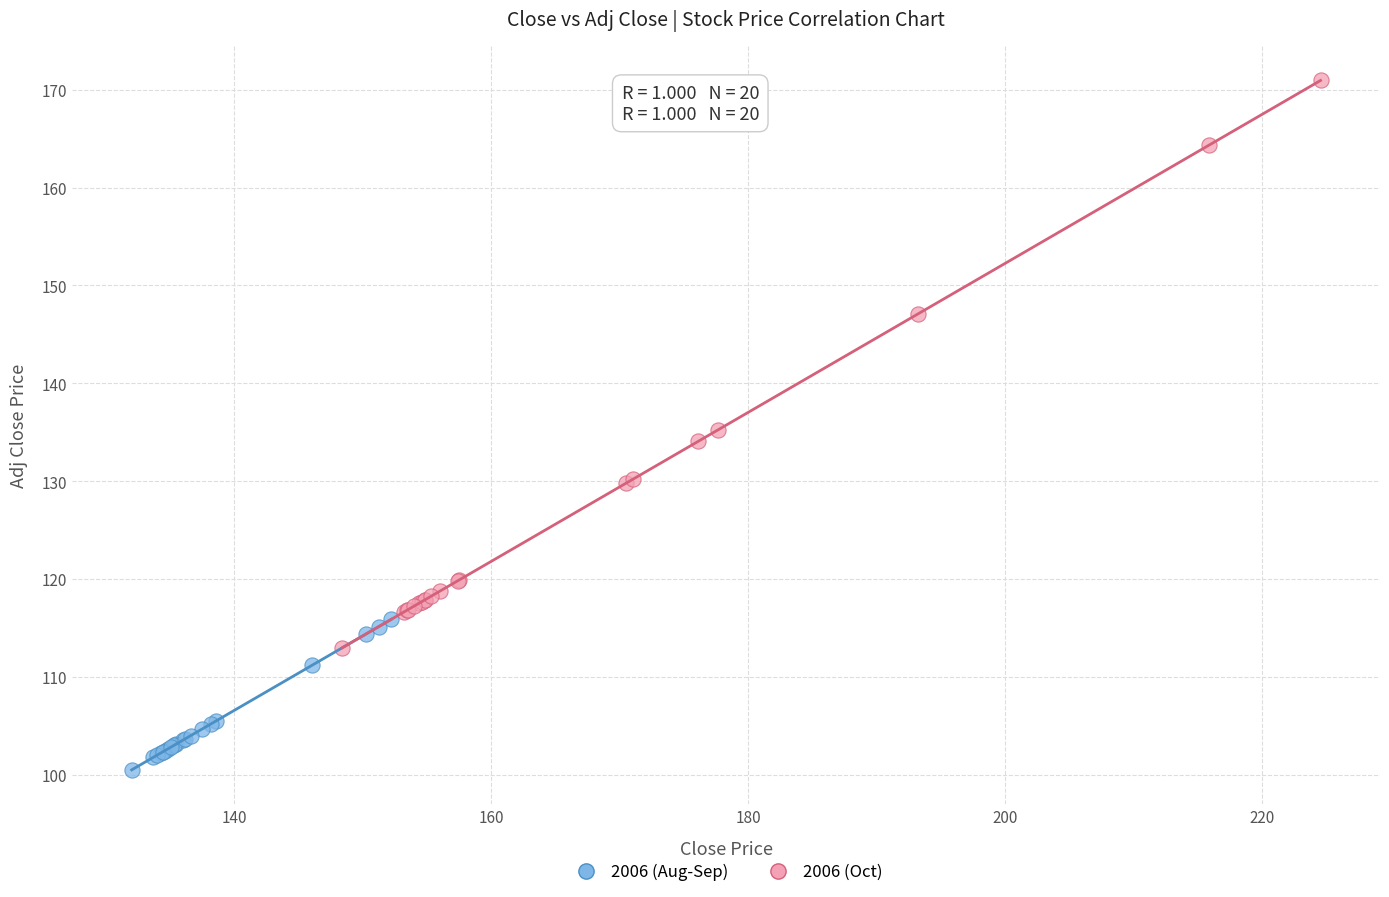

Which series contains the highest Y value?

2006 (Oct)